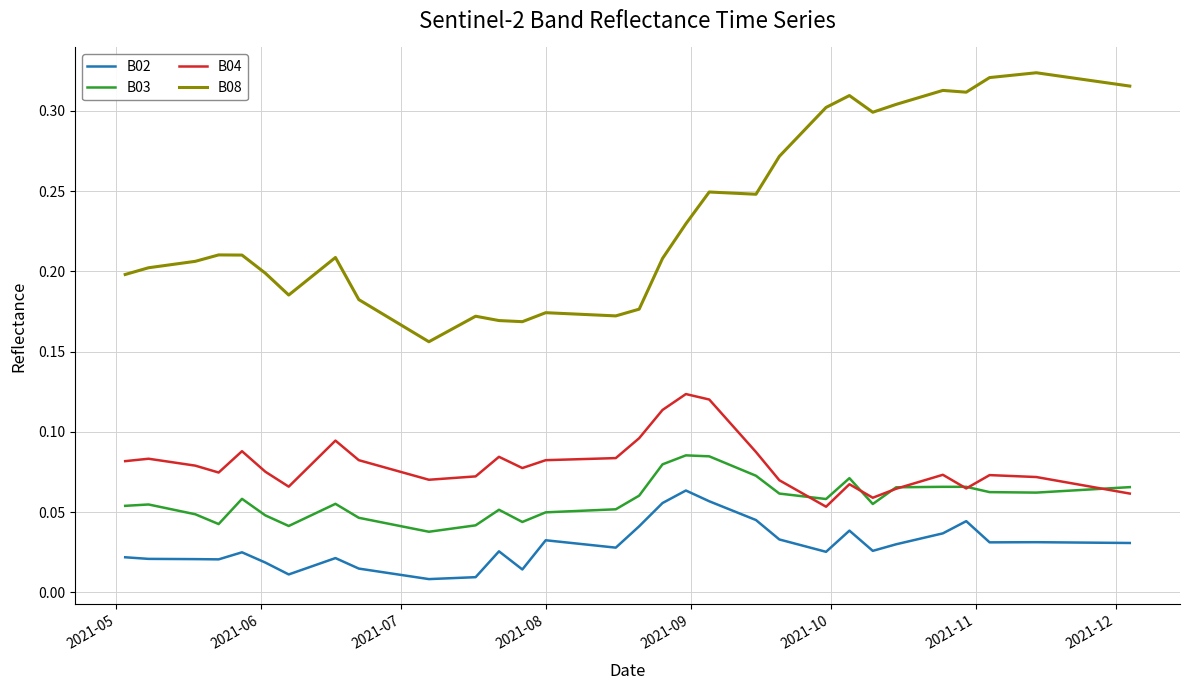

Which series has the largest total across all categories?

B08